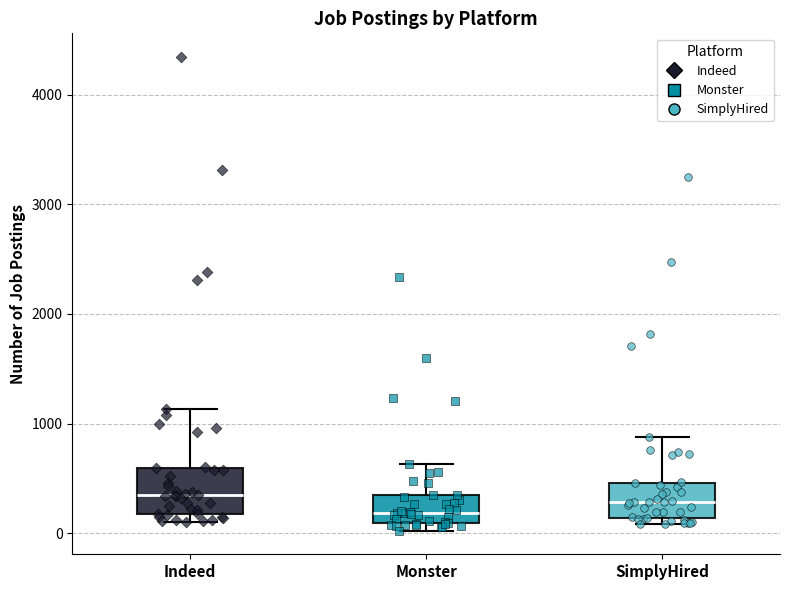

Reading left to right, transcribe this box plot: for each box, give where its median line is, the range the box spans, and where its two whiskers end, as read against the y-axis. The values are not printed on the chart, so give them approximately, as read against the axis.

Indeed: median 400, box 200 to 600, whiskers 100 to 1100
Monster: median 200, box 100 to 400, whiskers 0 to 600
SimplyHired: median 300, box 100 to 500, whiskers 100 (just below the box's lower edge) to 900